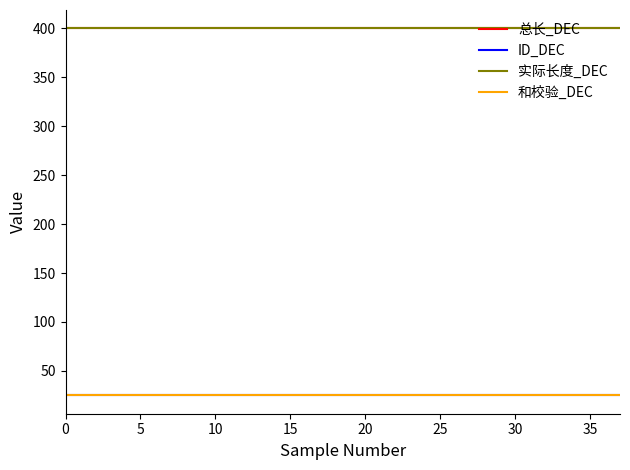

What is the label of the 4th point from the left?

15